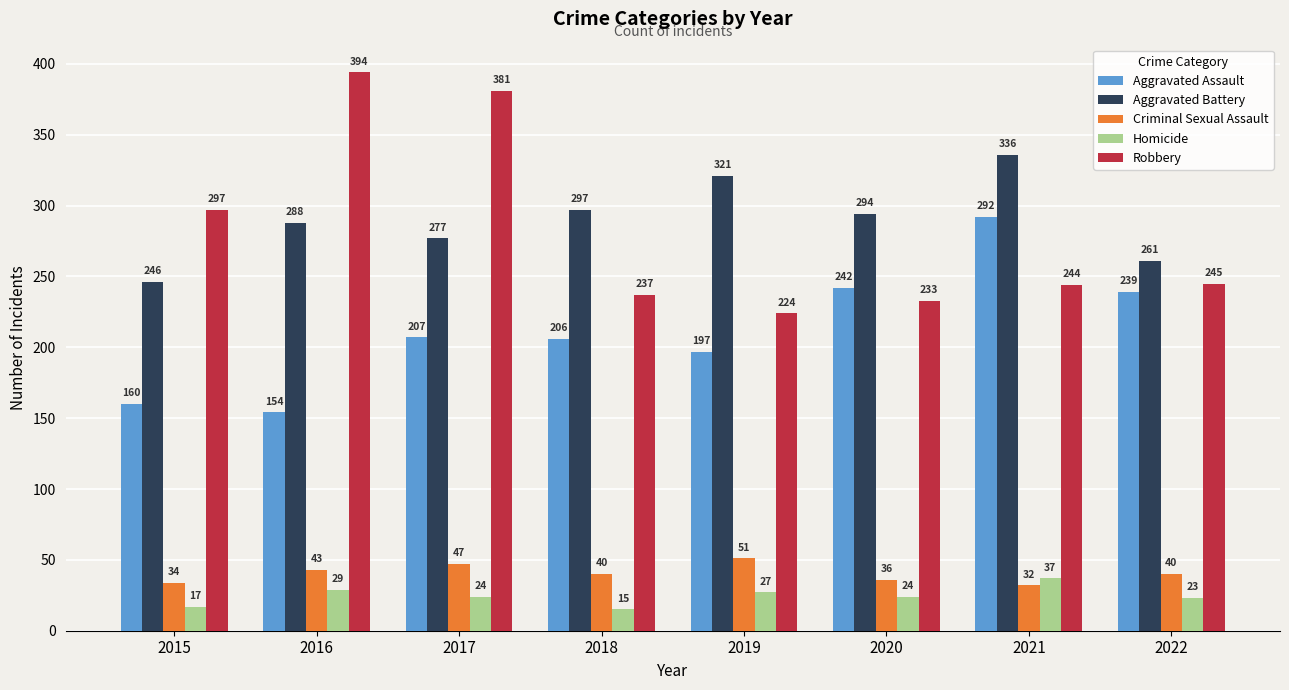

What are all the series names shown in the legend?

Aggravated Assault, Aggravated Battery, Criminal Sexual Assault, Homicide, Robbery